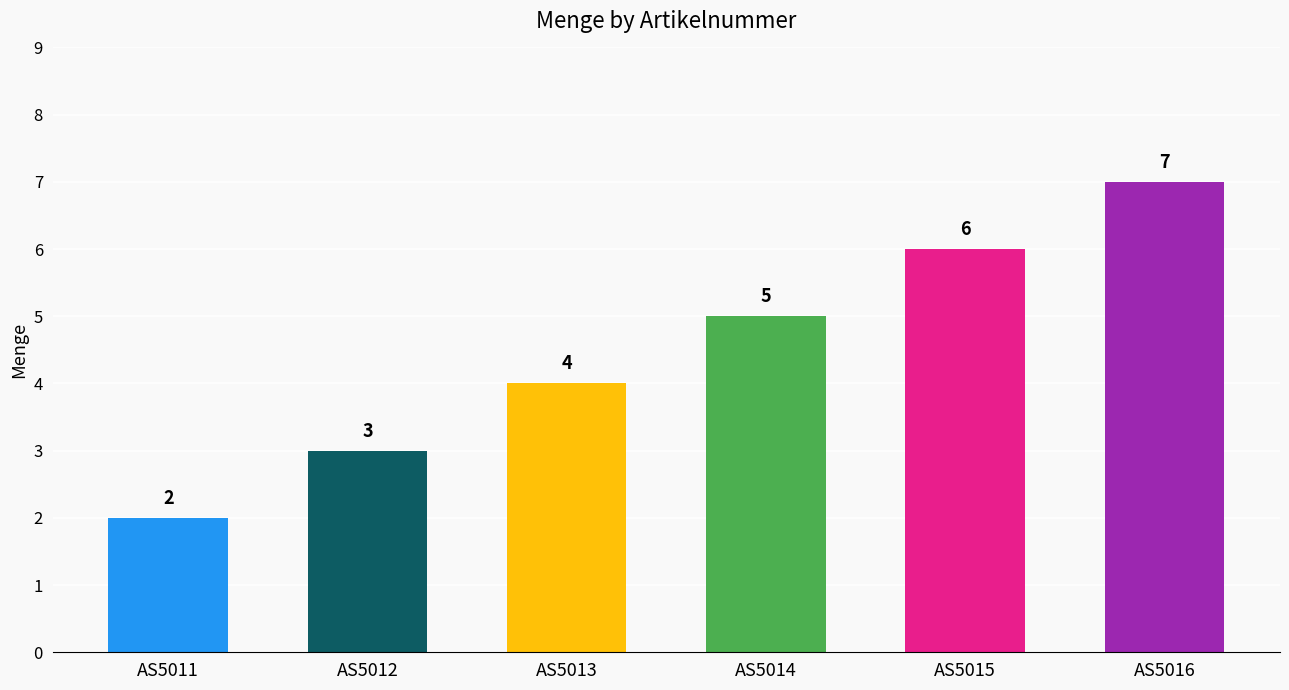

What is the value of the 2nd bar from the left?

3